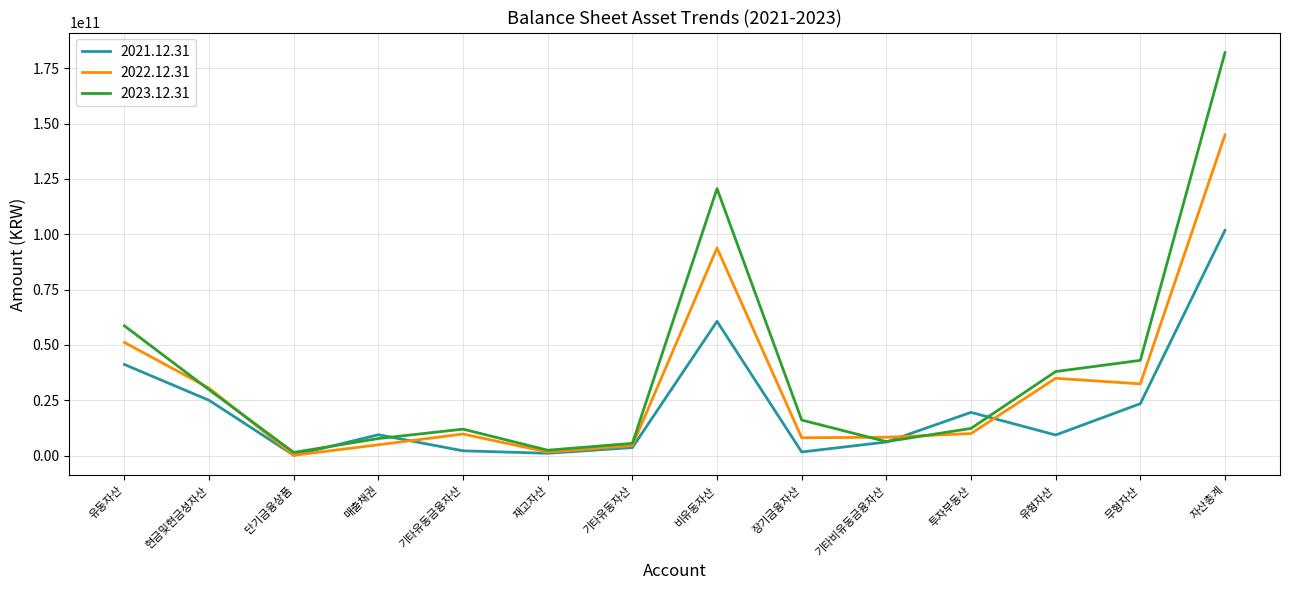

What is the total value across all series at 재고자산?

4918798533